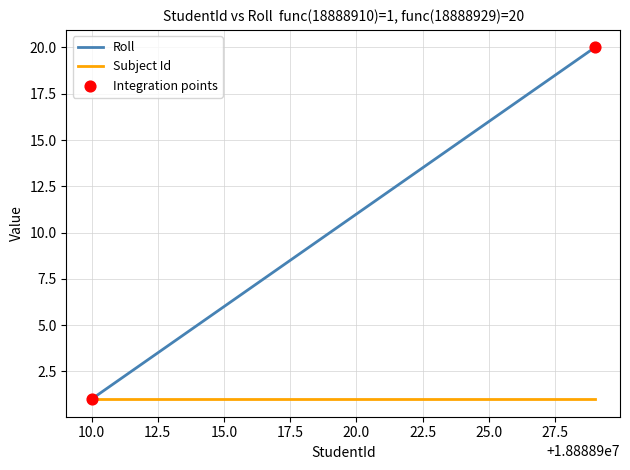

Which series has the widest spread of values?

Roll